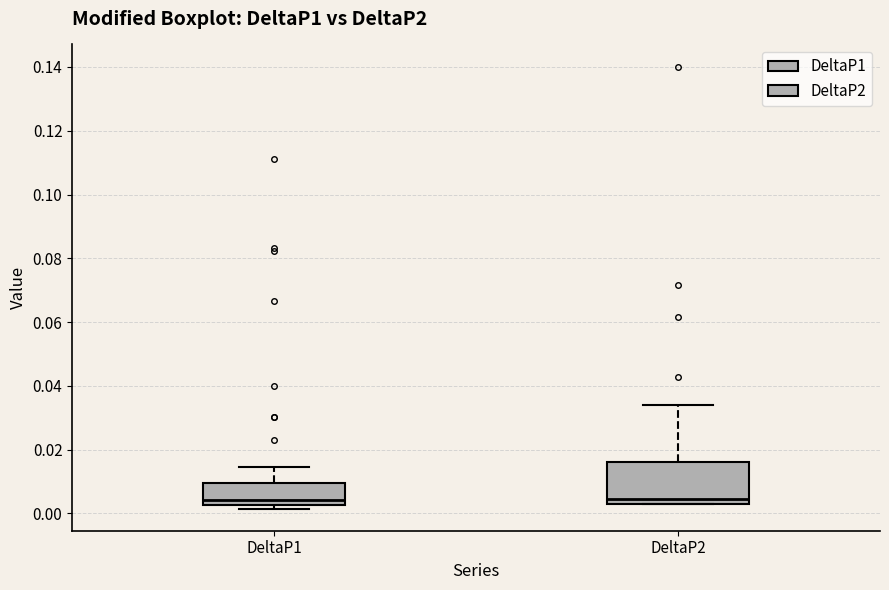

Reading left to right, read every box against the y-axis: the position of its median line, the range the box covers, and the ends of its whiskers. The values are not printed on the chart, so give them approximately, as read against the axis.

DeltaP1: median 0.004, box 0.002 to 0.010, whiskers 0.002 (just below the box's lower edge) to 0.014
DeltaP2: median 0.004 (just above the box's lower edge), box 0.004 to 0.016, whiskers 0.004 to 0.034